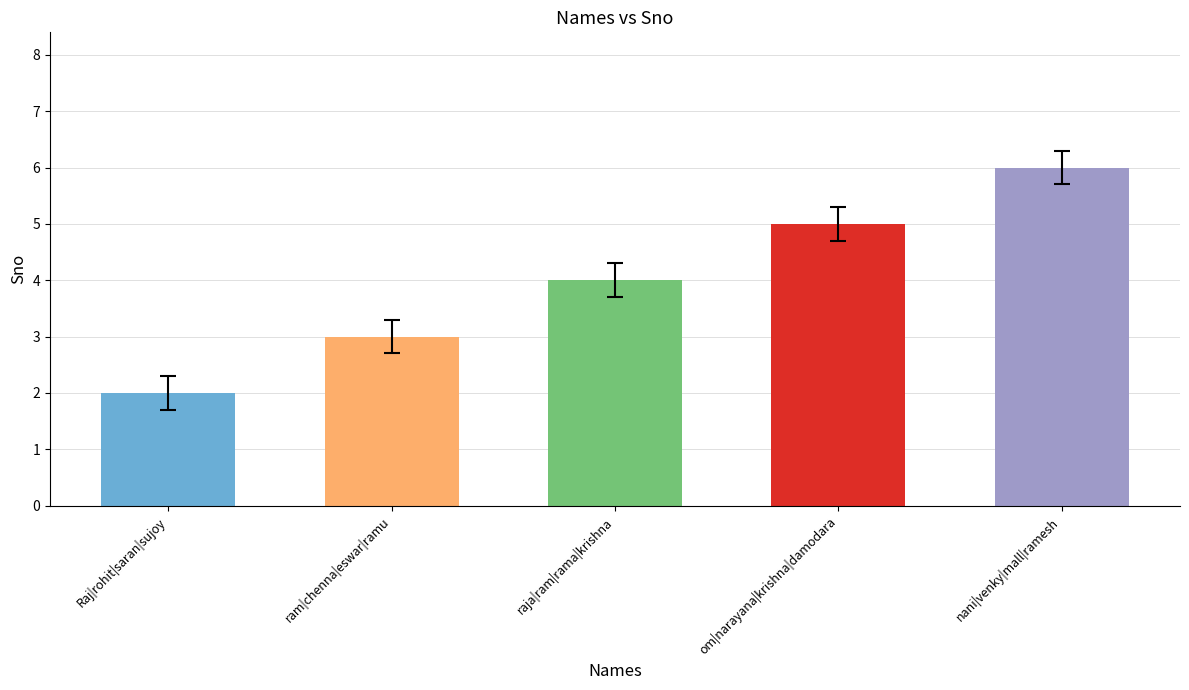

Rank the categories by value from lowest to highest.

Raj|rohit|saran|sujoy, ram|chenna|eswar|ramu, raja|ram|rama|krishna, om|narayana|krishna|damodara, nani|venky|mall|ramesh